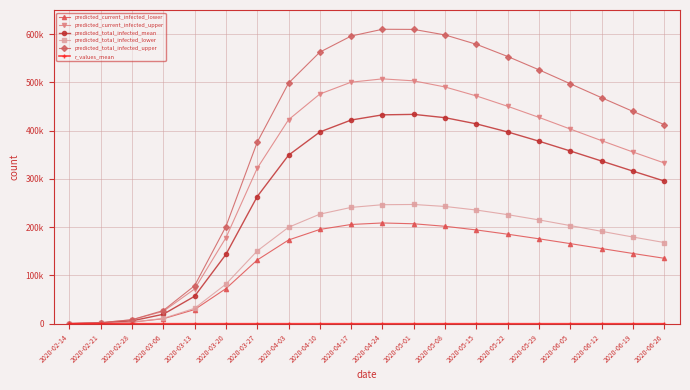

At 2020-03-13, list the series in order from largest to smallest.

predicted_total_infected_upper, predicted_current_infected_upper, predicted_total_infected_mean, predicted_total_infected_lower, predicted_current_infected_lower, r_values_mean